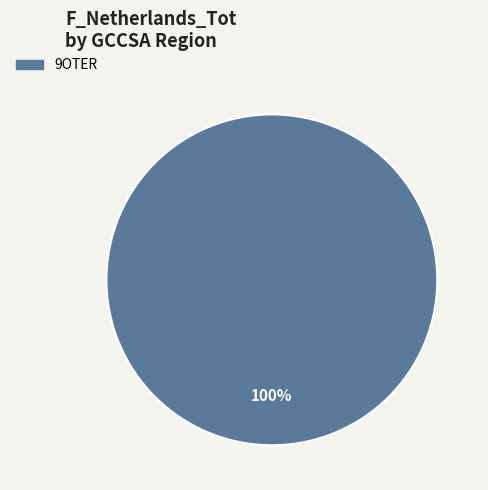

Is there any slice that represents more than half of the pie?

Yes